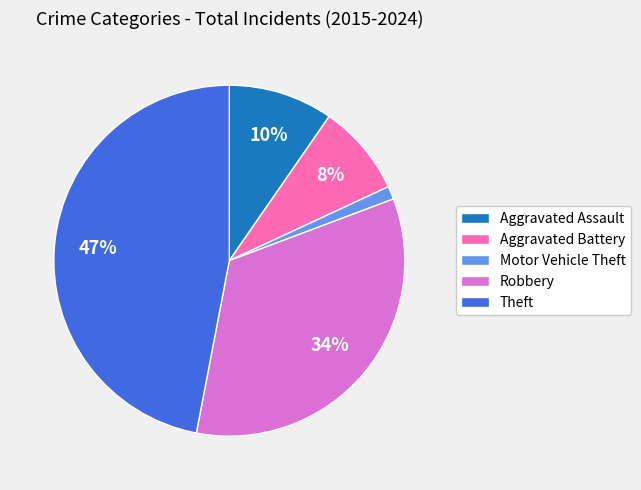

The Motor Vehicle Theft slice represents 19% of the pie. True or false?

False